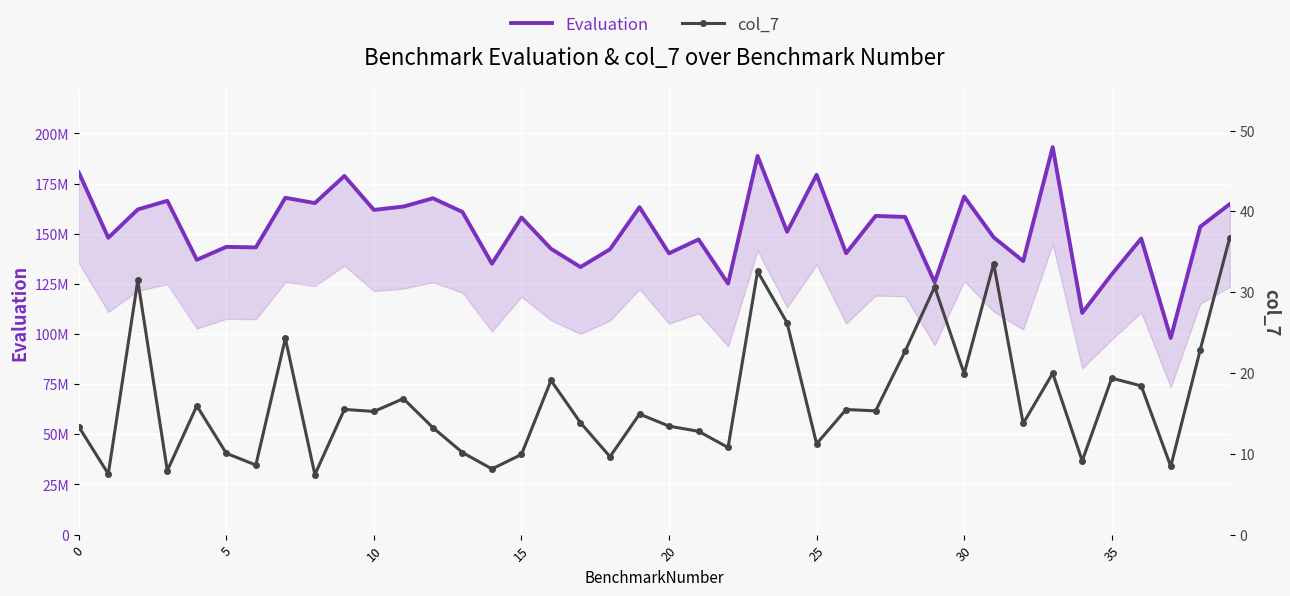

What are all the series names shown in the legend?

Evaluation, col_7